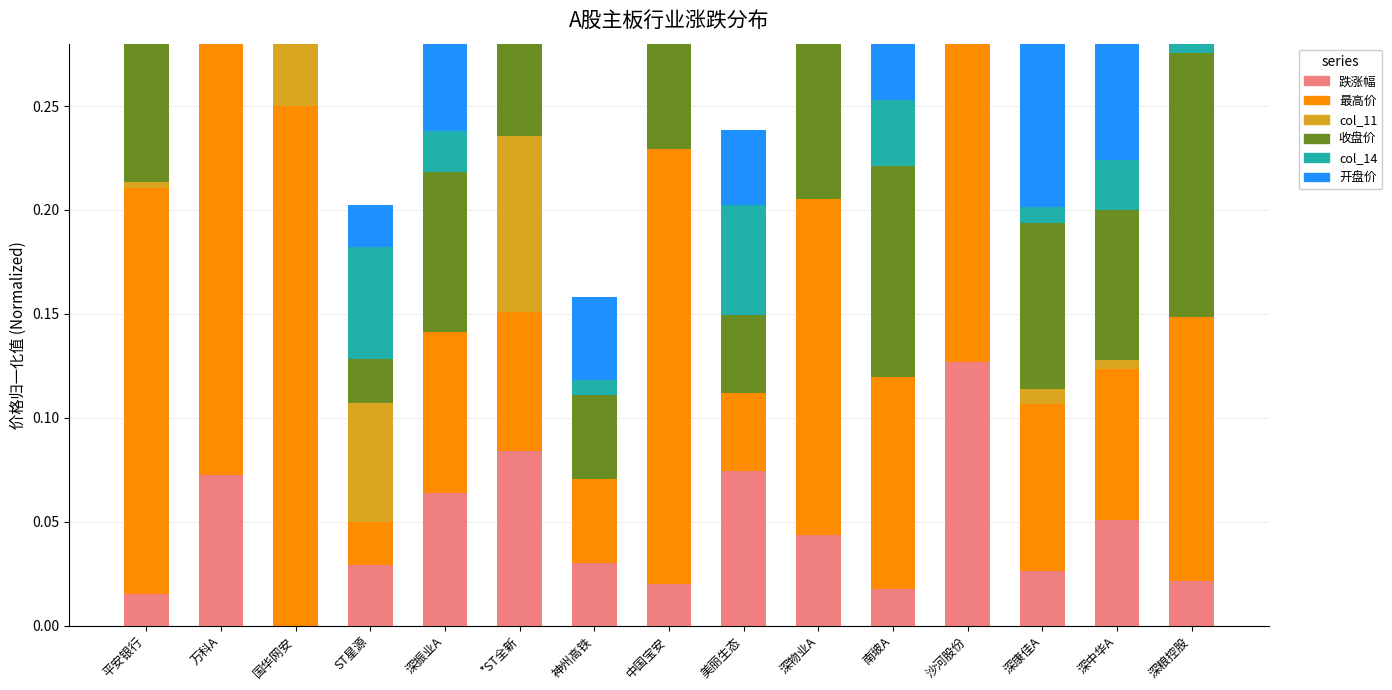

List the series in order of their peak value, lowest first.

col_14, 跌涨幅, col_11, 开盘价, 收盘价, 最高价